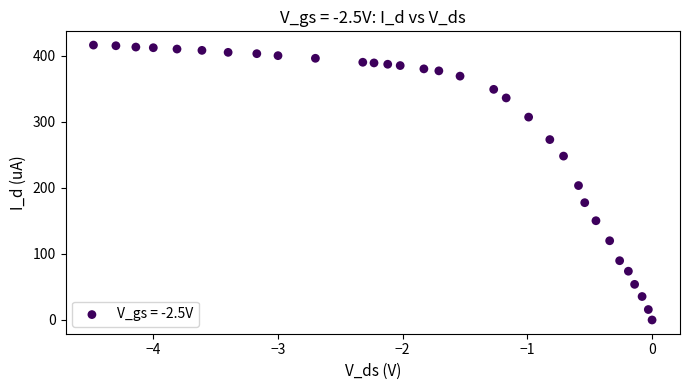

What Y value in the scatter plot is closest to 208?

203.4